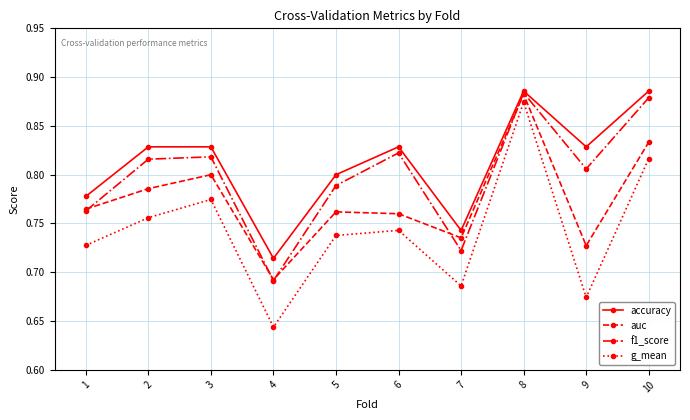

What is the sum of all accuracy values?

8.1